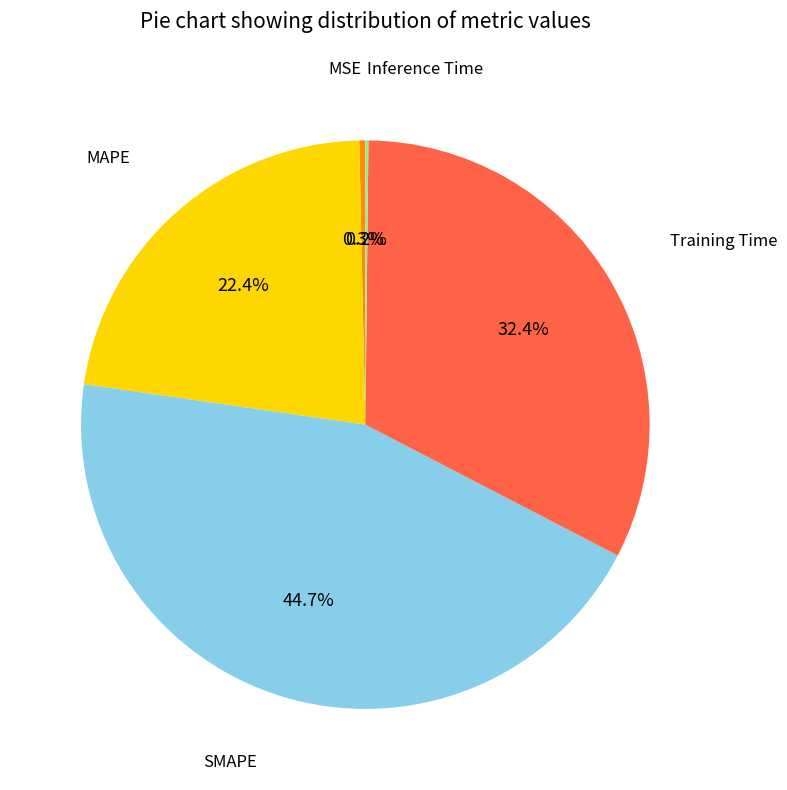

Is there any slice that represents more than half of the pie?

No